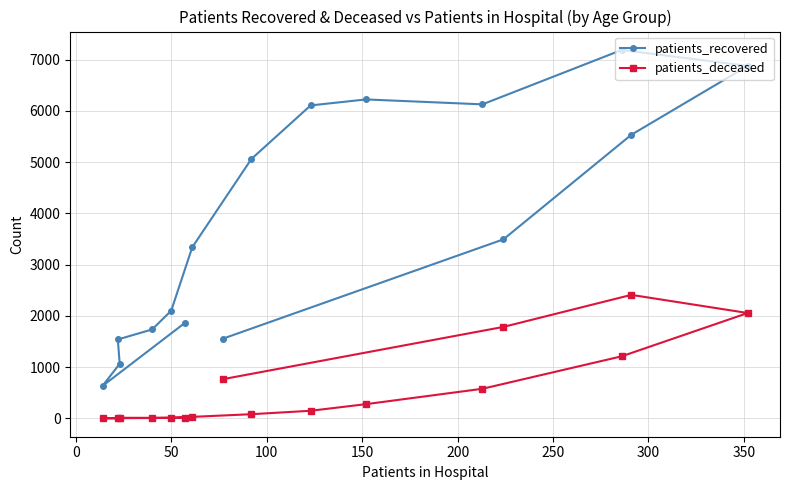

What is the value of the patients_deceased point at the 8th from the left?

765